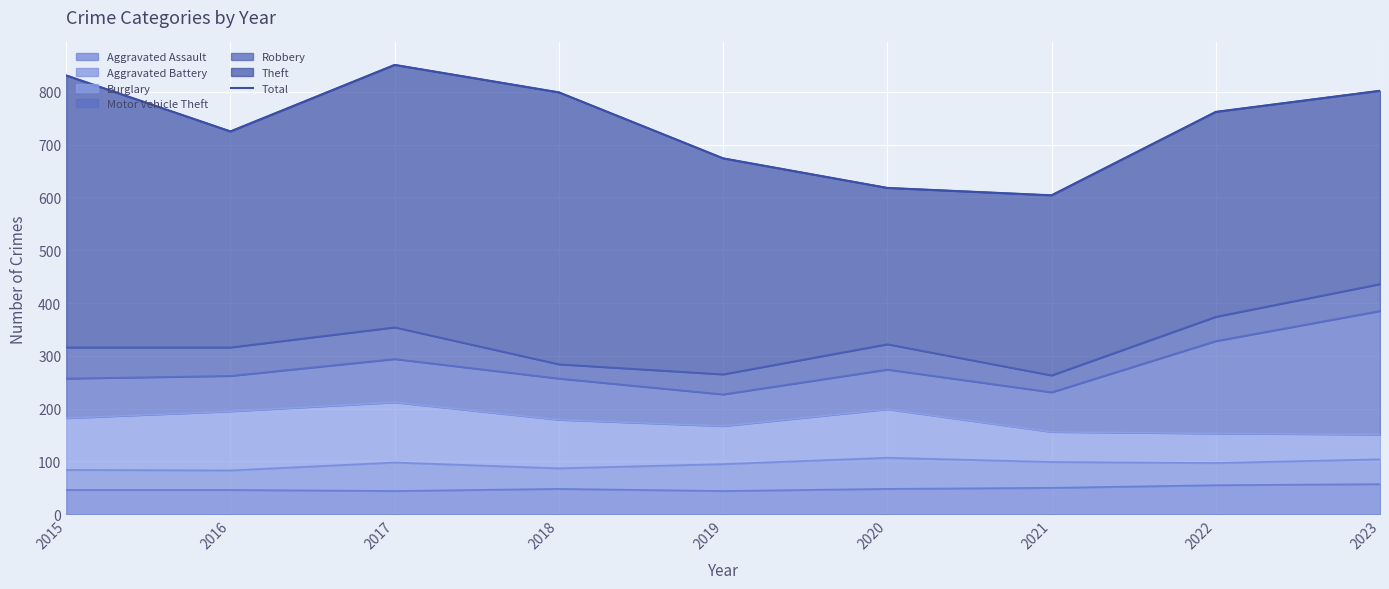

What is the difference between the values at 2023 and 2021?

198